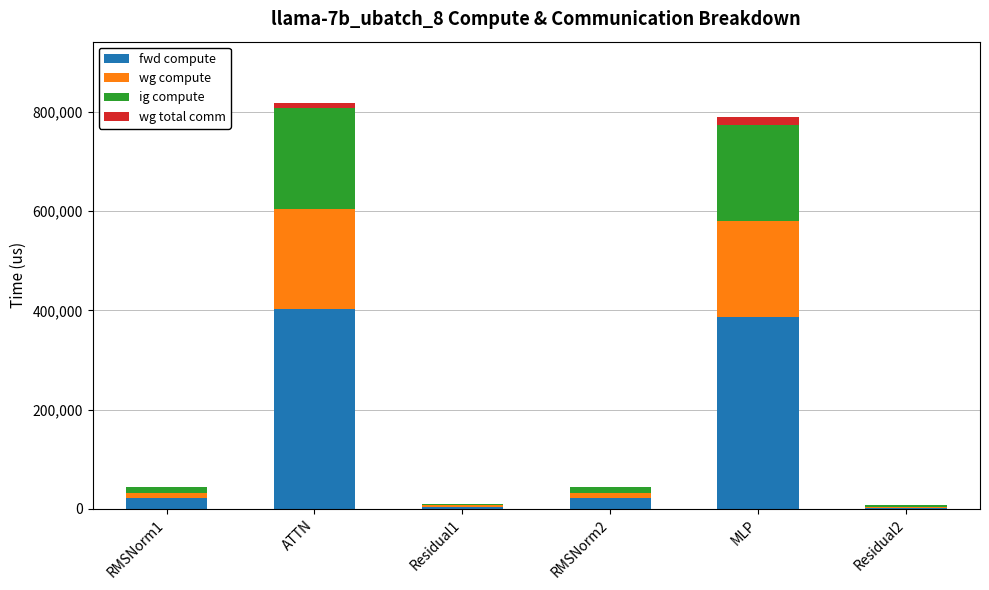

Count the number of categories in the chart.

6